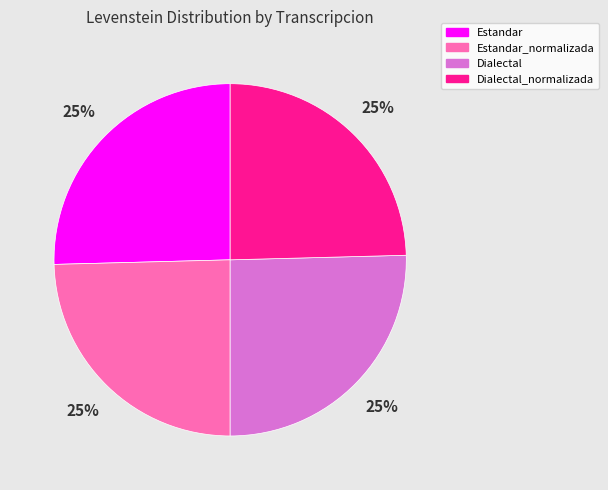

To the nearest percent, what is the average slice percentage?

25%